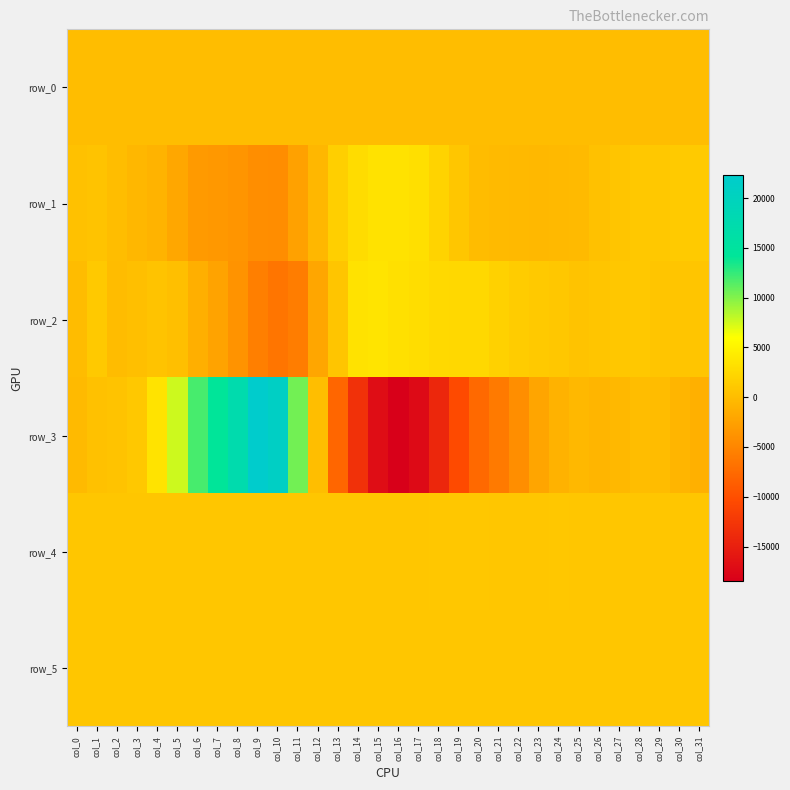

Which has a higher value, col_16 or col_20?

col_20